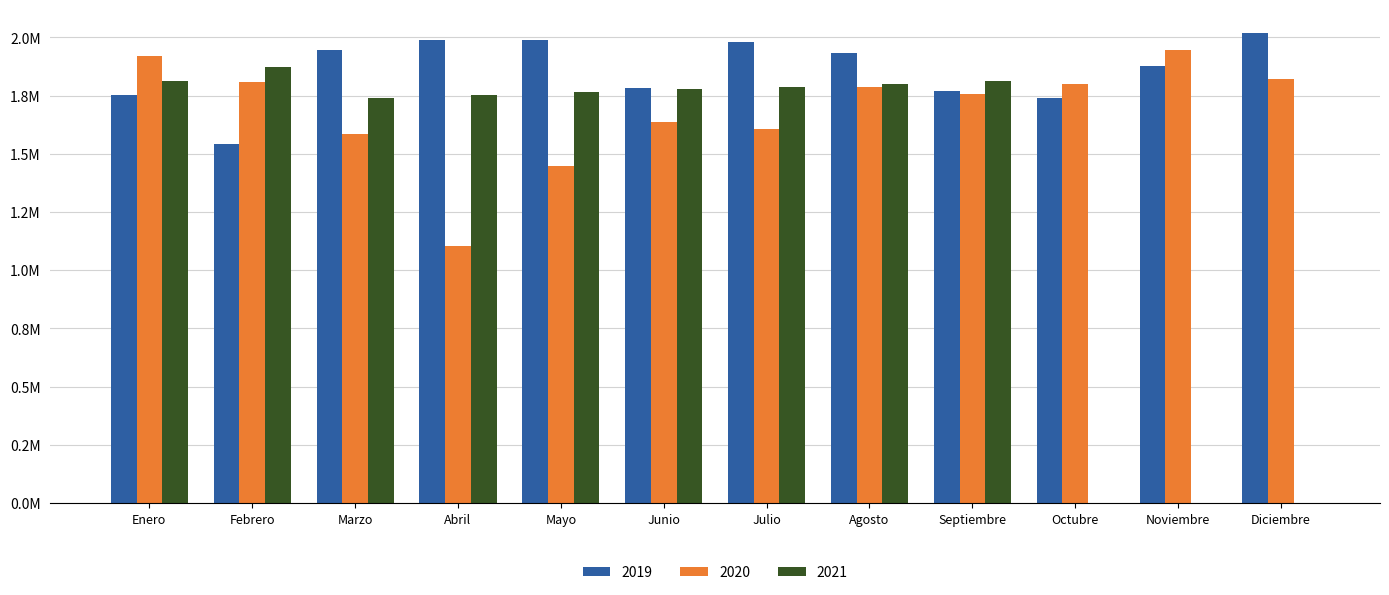

What is the lowest value of the 2020 series?

1105247.0